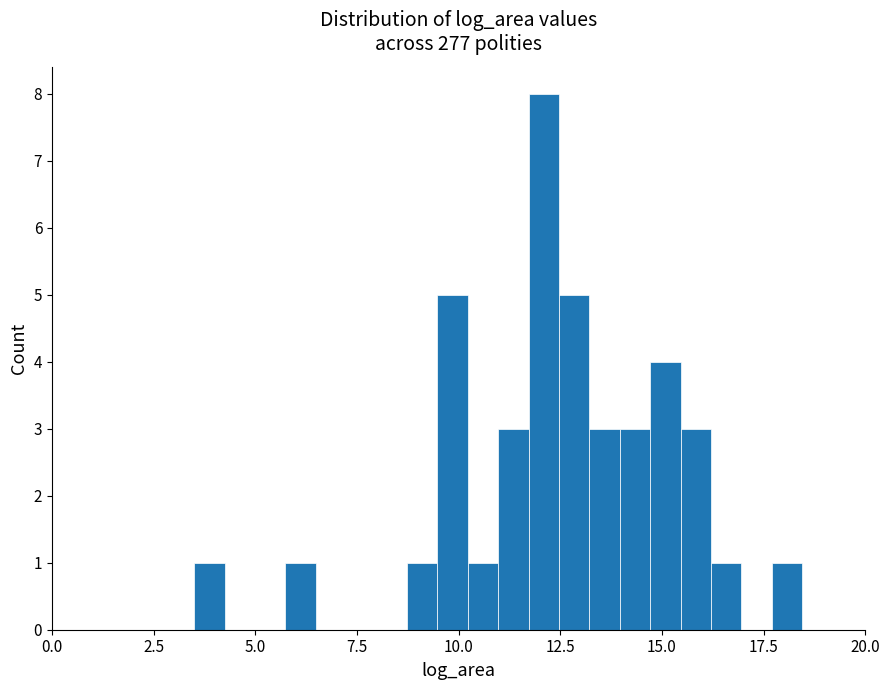

Around what value on the x-axis is the tallest bar? Give the approximate position of its centre, as read against the axis.

12.0